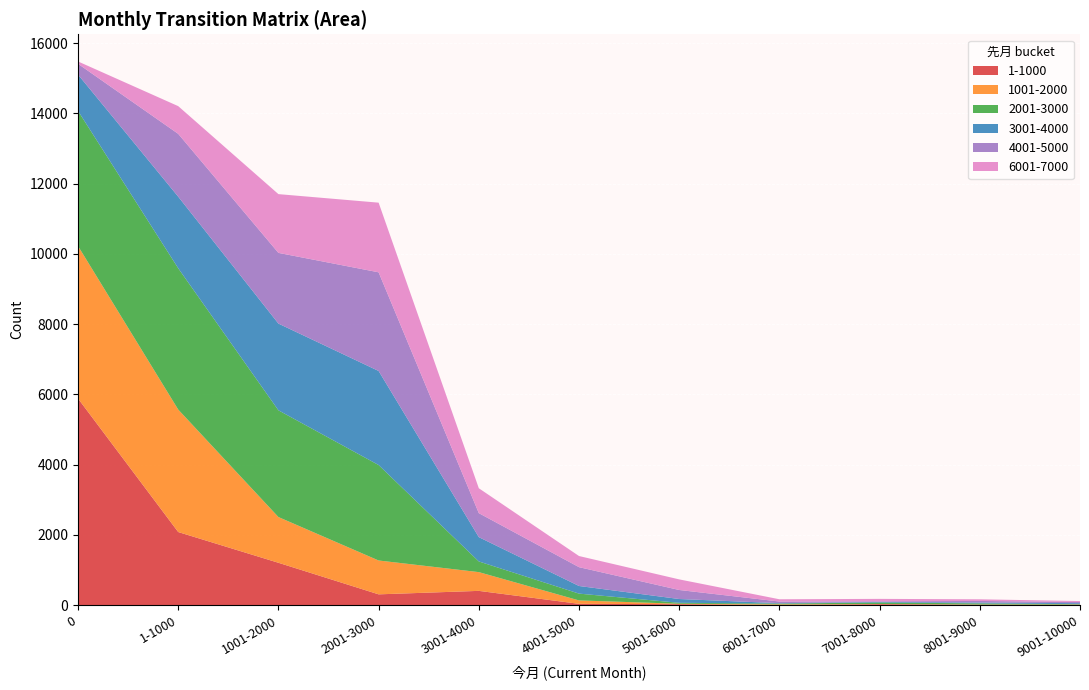

Reading right to left, transcribe all the data shown in this chart.

1-1000: 9001-10000=4	8001-9000=8	7001-8000=23	6001-7000=1	5001-6000=24	4001-5000=34	3001-4000=403	2001-3000=304	1001-2000=1203	1-1000=2078	0=5879
1001-2000: 9001-10000=9	8001-9000=7	7001-8000=6	6001-7000=18	5001-6000=12	4001-5000=97	3001-4000=534	2001-3000=964	1001-2000=1302	1-1000=3487	0=4342
2001-3000: 9001-10000=12	8001-9000=32	7001-8000=43	6001-7000=23	5001-6000=27	4001-5000=194	3001-4000=304	2001-3000=2718	1001-2000=3039	1-1000=4023	0=3847
3001-4000: 9001-10000=27	8001-9000=24	7001-8000=17	6001-7000=11	5001-6000=108	4001-5000=217	3001-4000=692	2001-3000=2678	1001-2000=2469	1-1000=2038	0=1034
4001-5000: 9001-10000=34	8001-9000=45	7001-8000=17	6001-7000=47	5001-6000=257	4001-5000=536	3001-4000=683	2001-3000=2809	1001-2000=2013	1-1000=1789	0=307
6001-7000: 9001-10000=27	8001-9000=47	7001-8000=69	6001-7000=64	5001-6000=302	4001-5000=317	3001-4000=709	2001-3000=1983	1001-2000=1673	1-1000=789	0=67